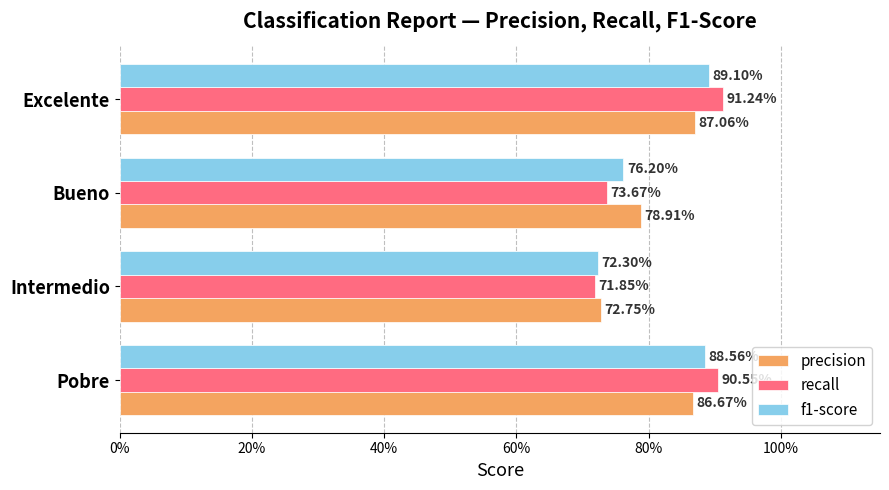

Which series has the widest spread of values?

recall